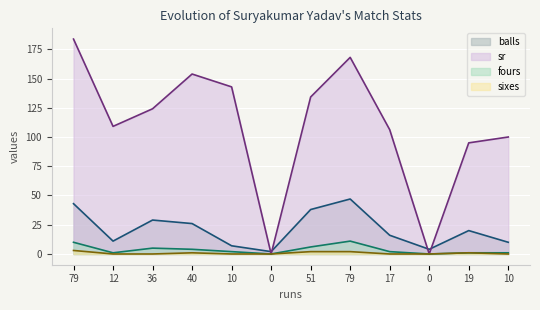

The value of sixes at 79 is 2.0. True or false?

True